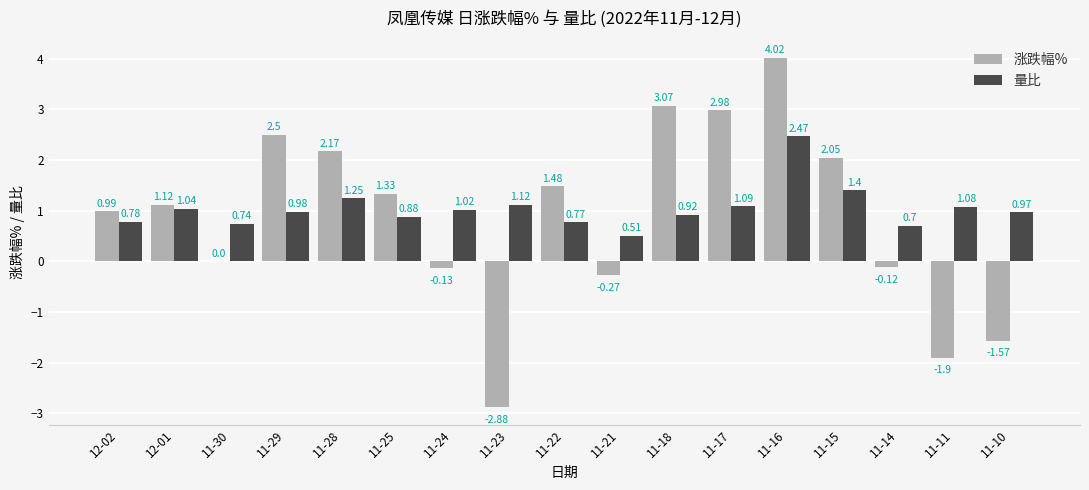

What is the sum of all 量比 values?

17.7